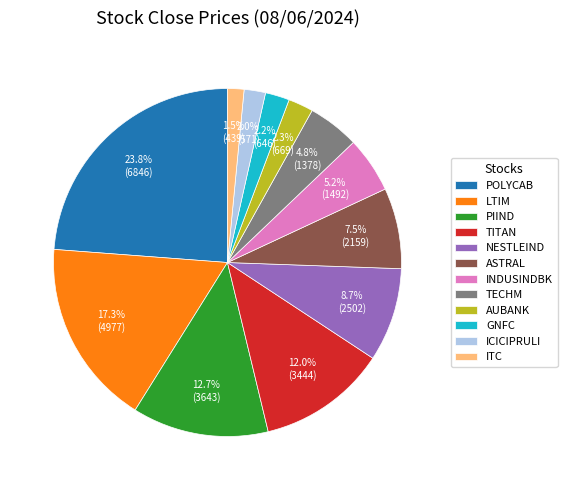

How many slices are in this pie chart?

12